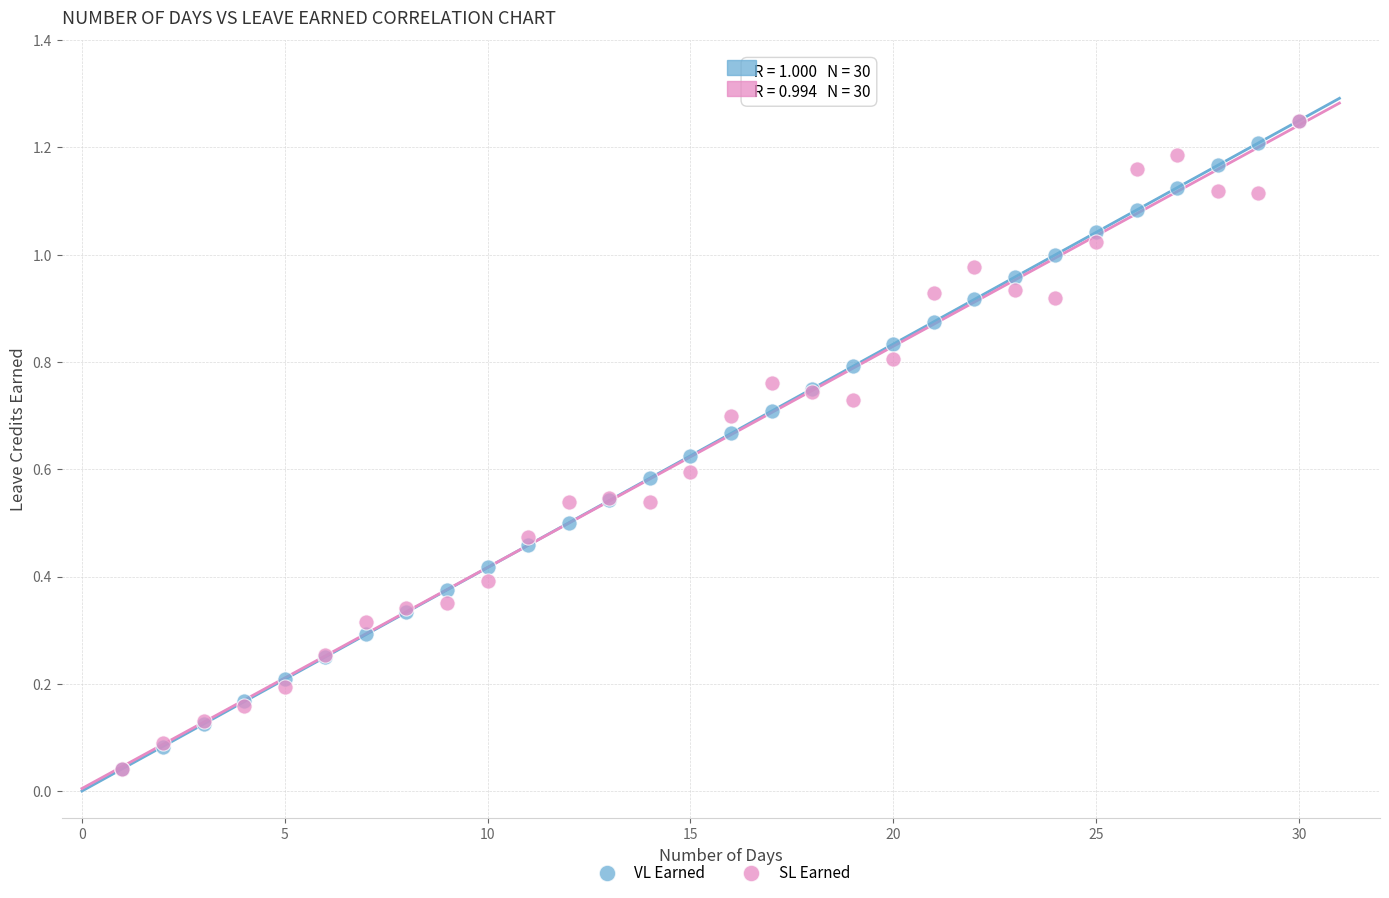

What are all the series names shown in the legend?

VL Earned, SL Earned